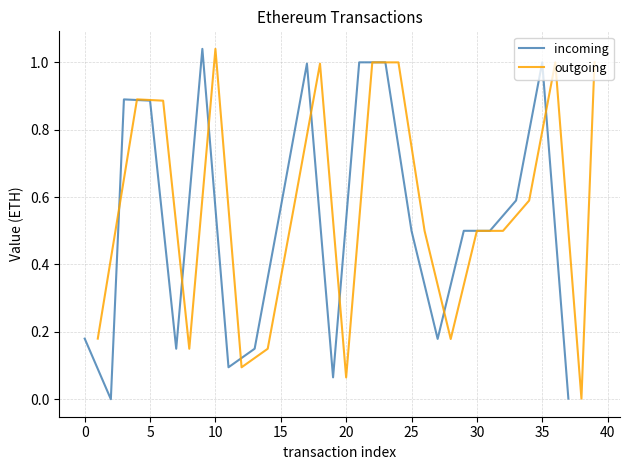

Which series has the widest spread of values?

incoming